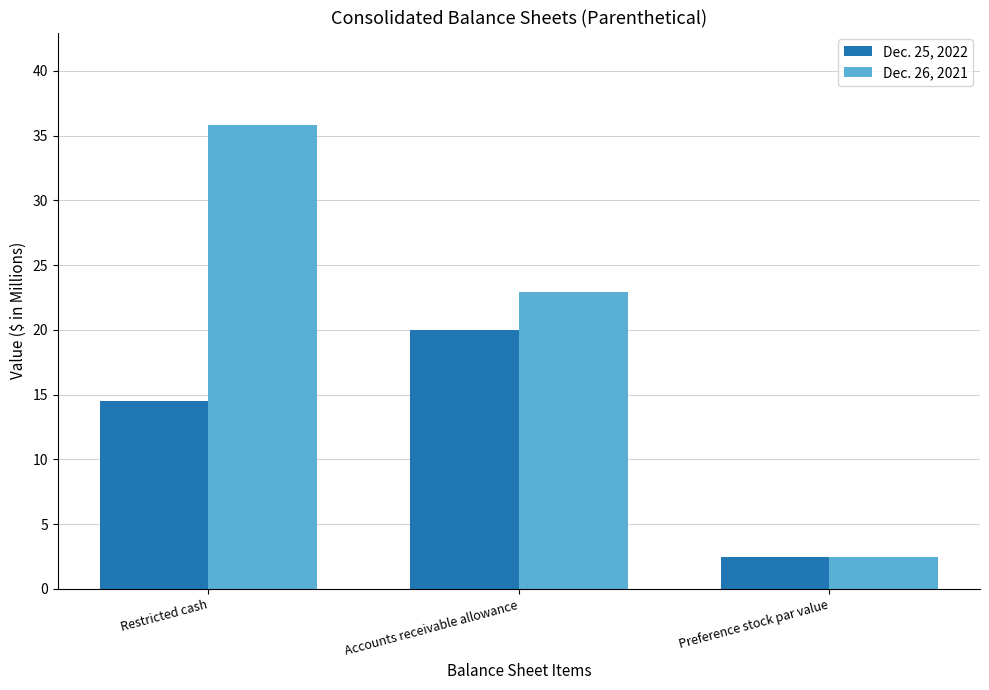

At which category is the sum across all series the highest?

Restricted cash